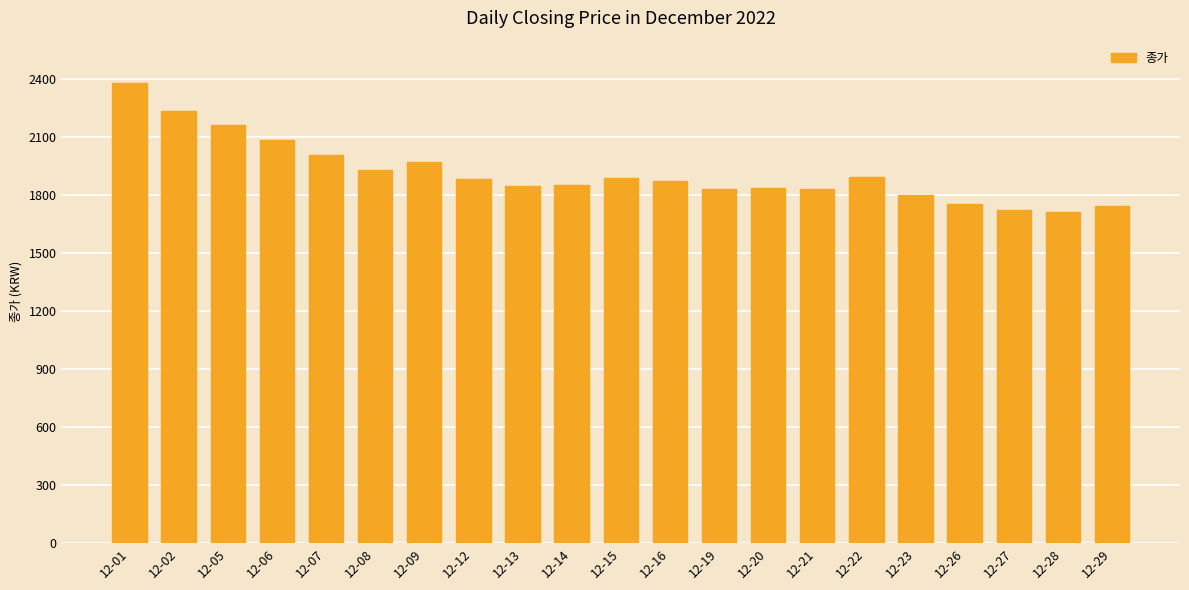

What is the value of the 15th bar from the left?

1830